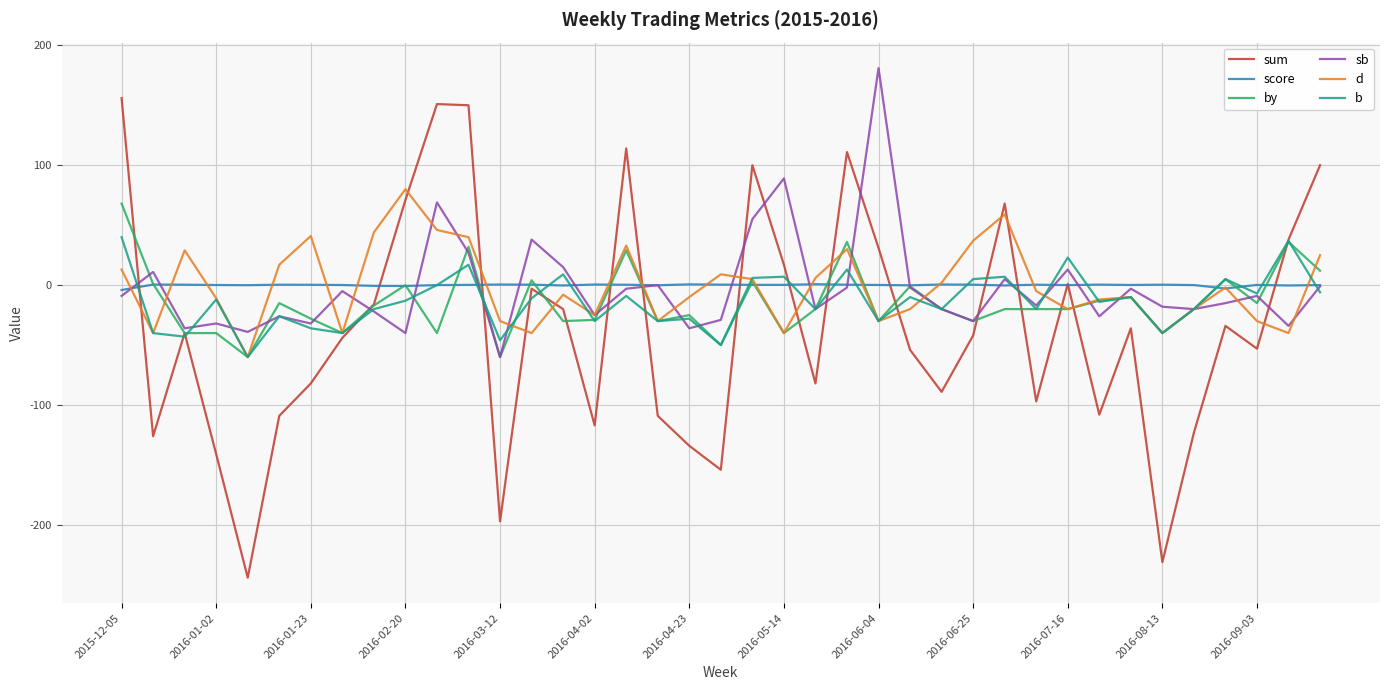

Which series has the largest range (max minus min)?

sum